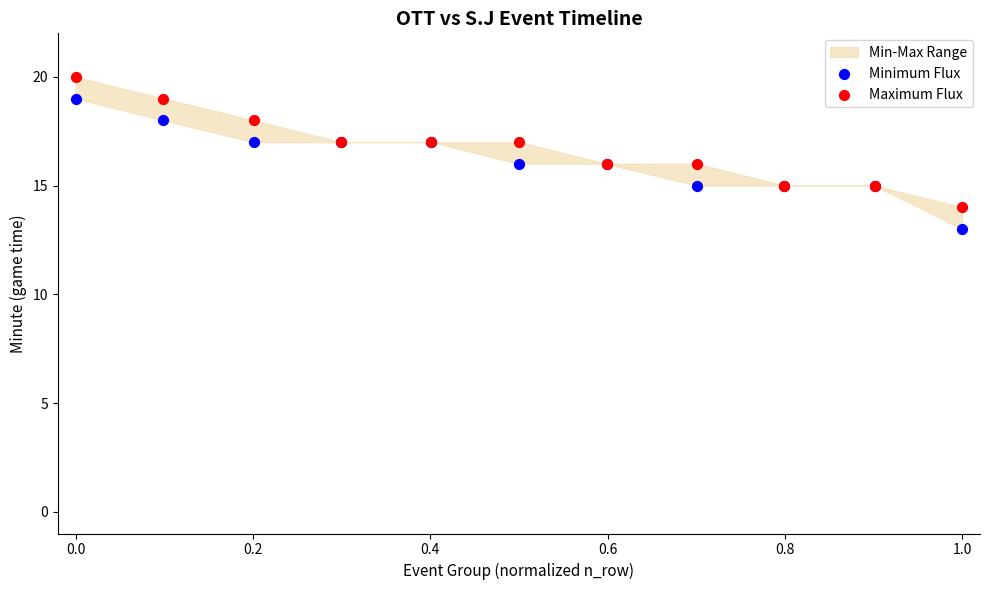

Which series reaches the minimum Y coordinate?

Minimum Flux